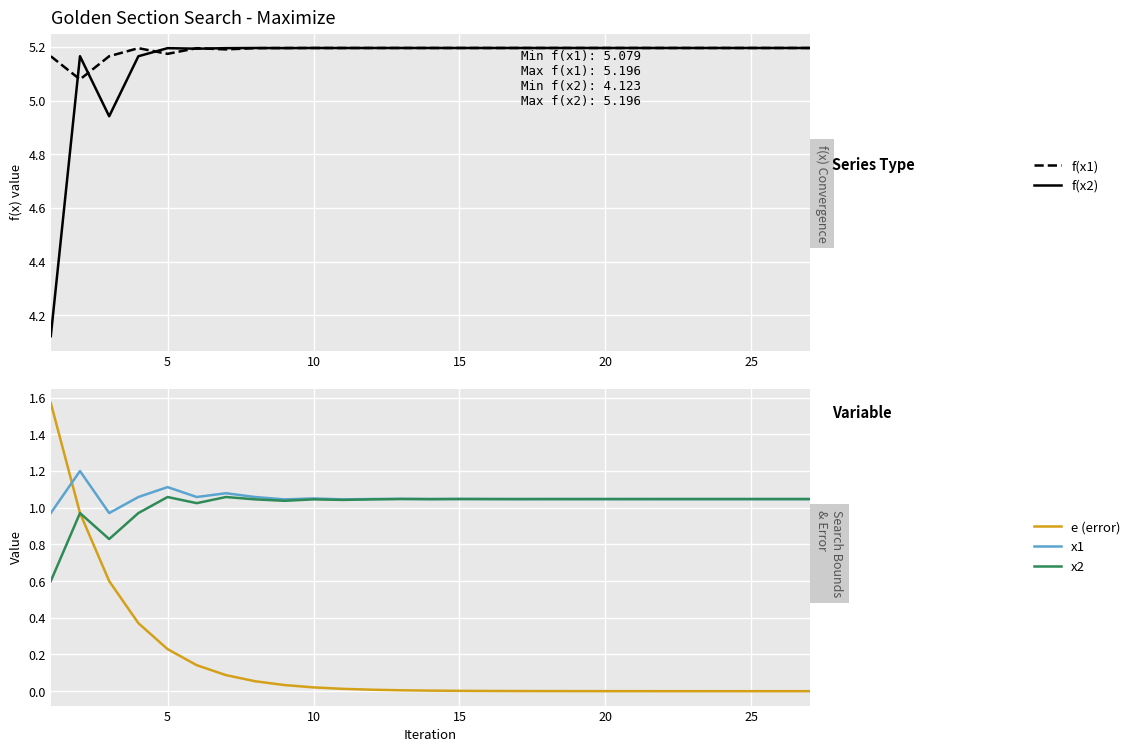

The x1 series shows 1.8 at 12. True or false?

False